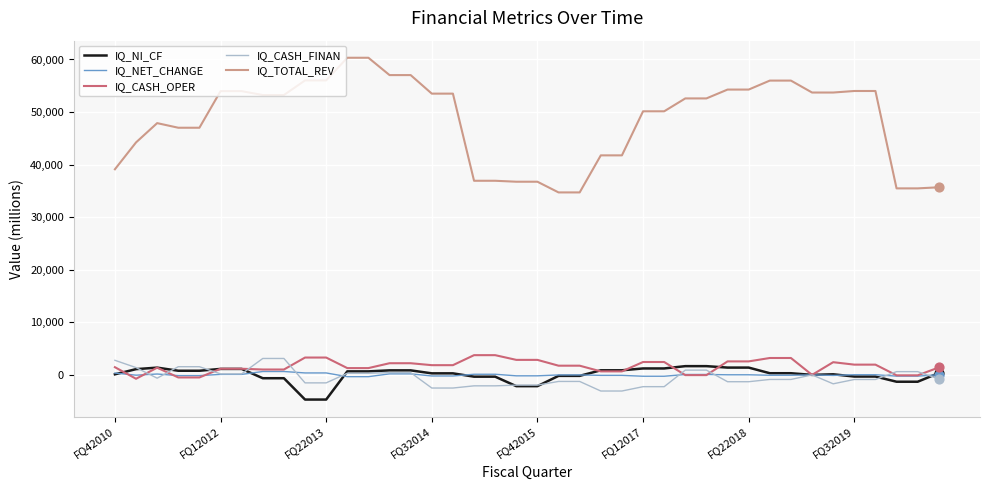

Which series has the largest range (max minus min)?

IQ_TOTAL_REV